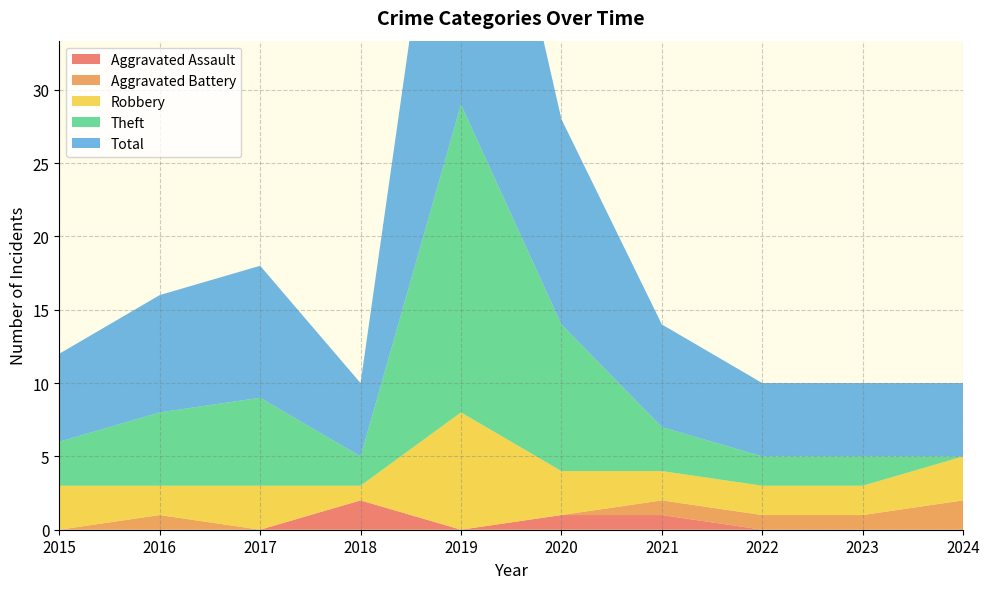

Reading right to left, what are all the values shown in this chart?

Aggravated Assault: 0	0	0	1	1	0	2	0	0	0
Aggravated Battery: 2	1	1	1	0	0	0	0	1	0
Robbery: 3	2	2	2	3	8	1	3	2	3
Theft: 0	2	2	3	10	21	2	6	5	3
Total: 5	5	5	7	14	29	5	9	8	6